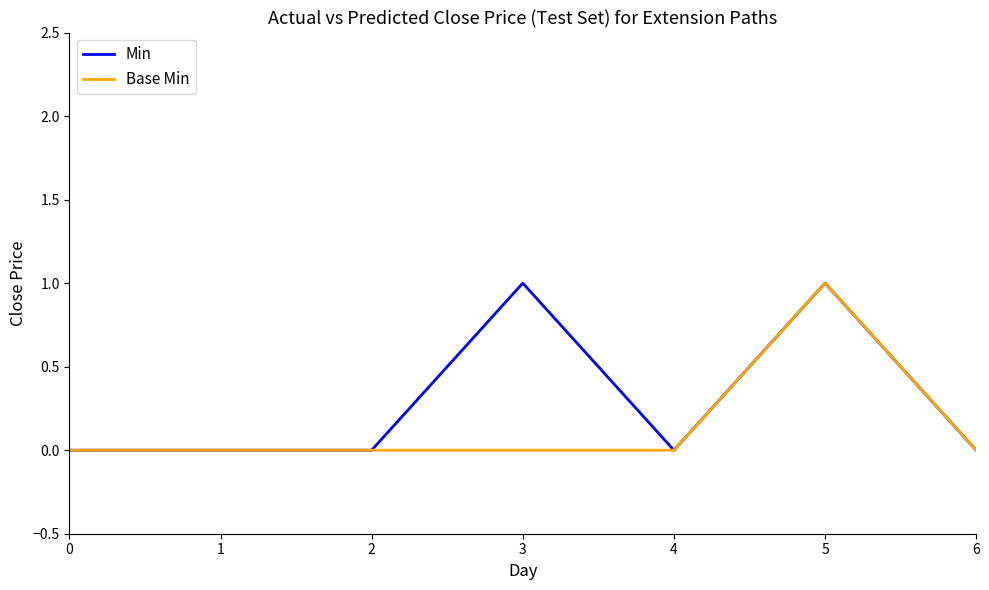

How many lines are shown in the chart?

2